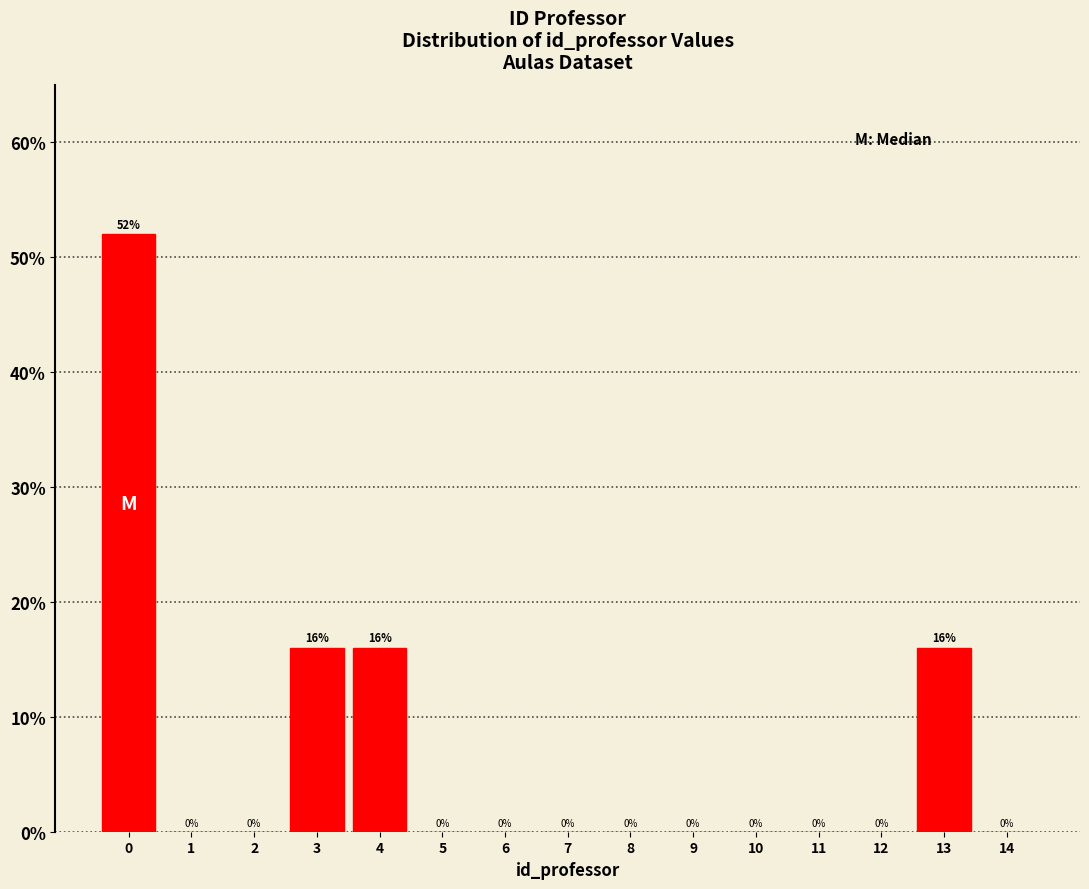

Reading right to left, transcribe all the data shown in this chart.

14=0	13=16	12=0	11=0	10=0	9=0	8=0	7=0	6=0	5=0	4=16	3=16	2=0	1=0	0=52